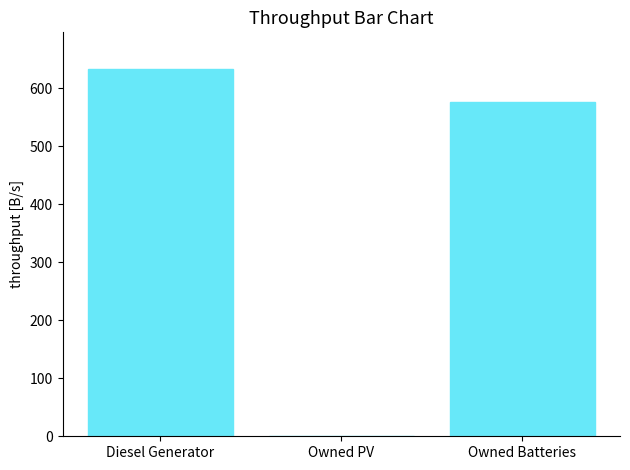

What is the sum of all values?

1210